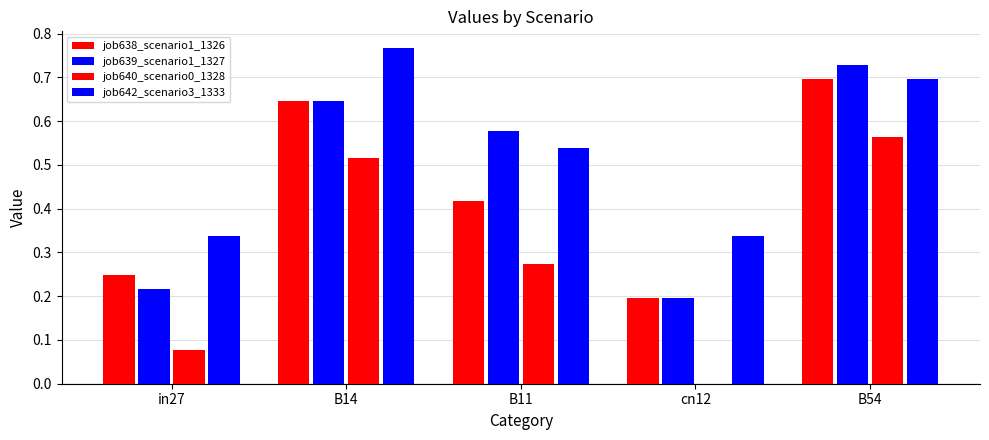

How many groups of bars are there?

5